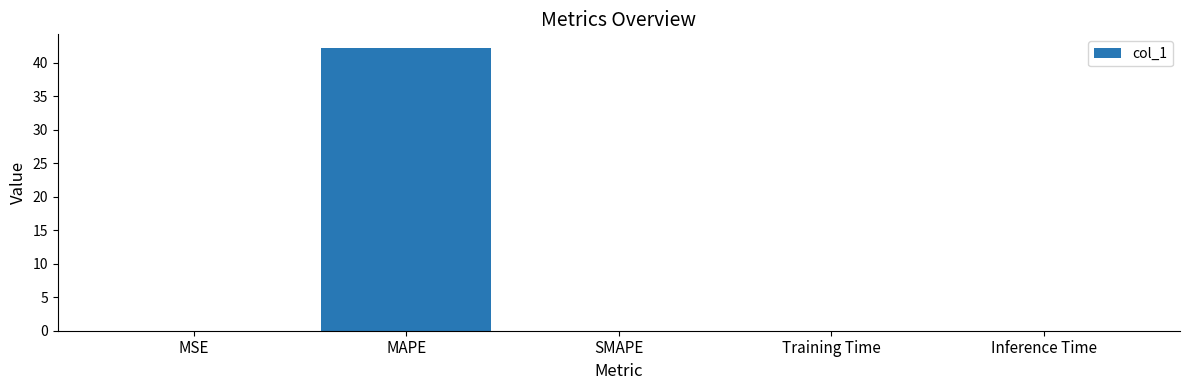

How many categories are shown in the chart?

5